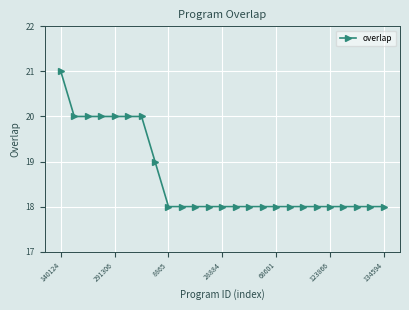

What is the value of the 3rd point from the left?

20